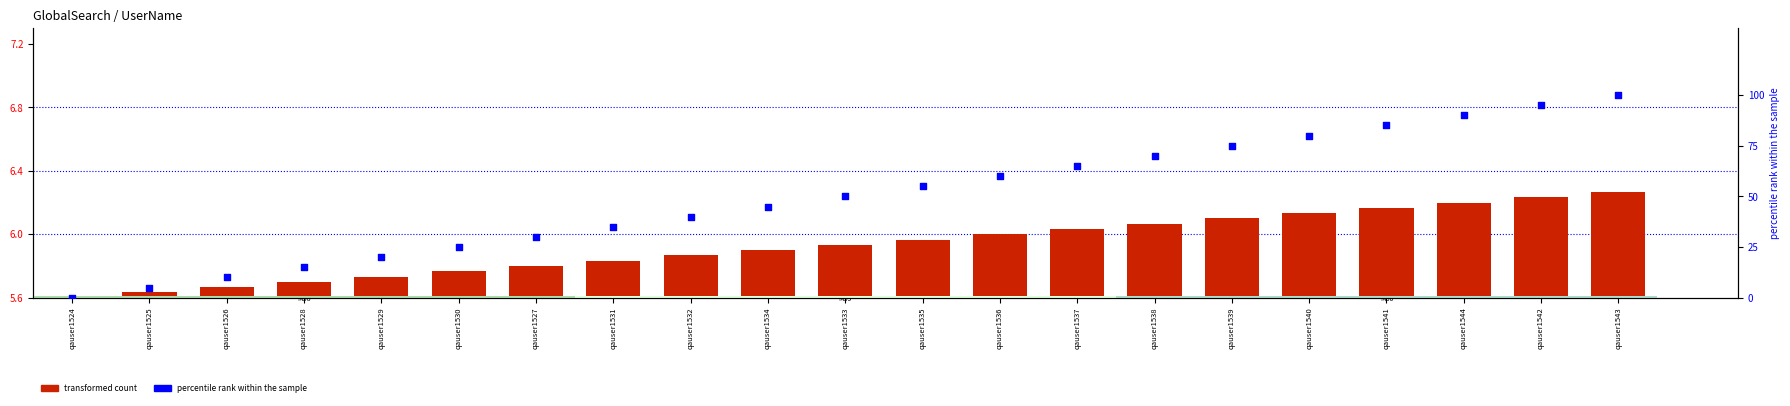

Which series has the largest total across all categories?

M59 (percentile rank)